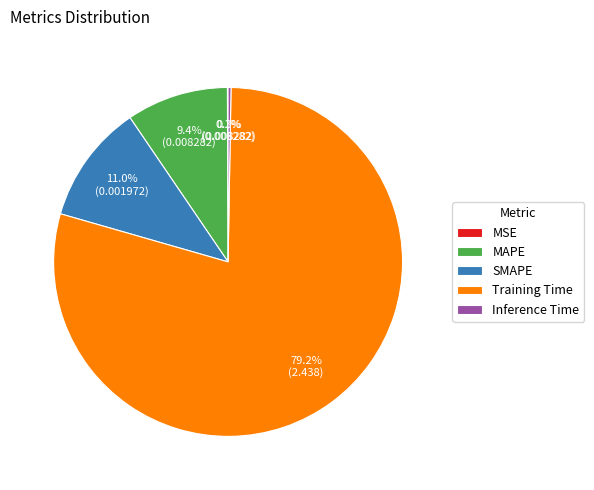

To the nearest percent, what percentage of the pie is Training Time?

79%